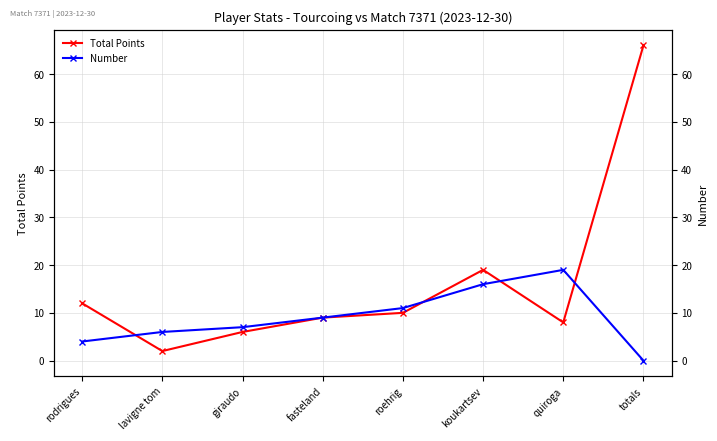

What is the sum of the Total Points values at totals and roehrig?

76